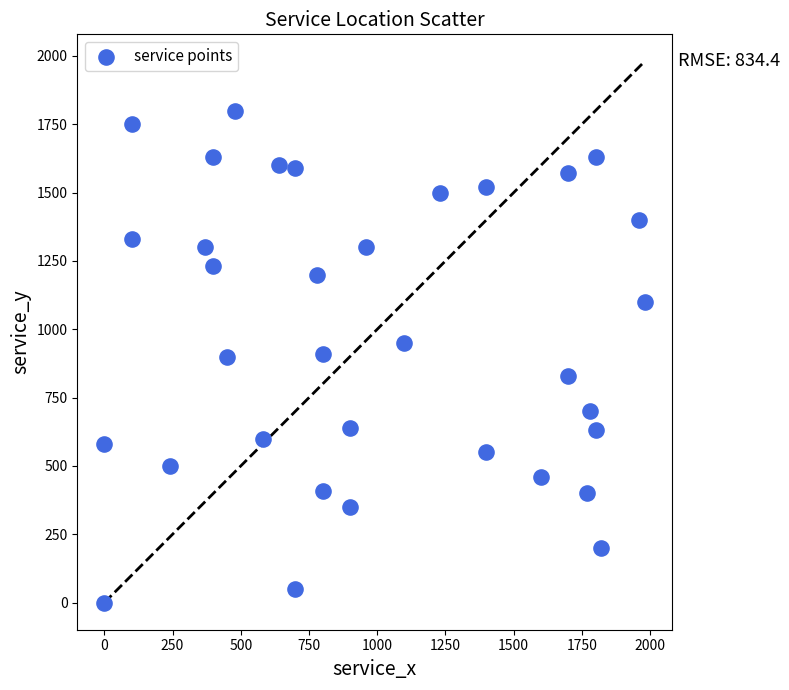

What is the range of X values (max minus min)?

1980